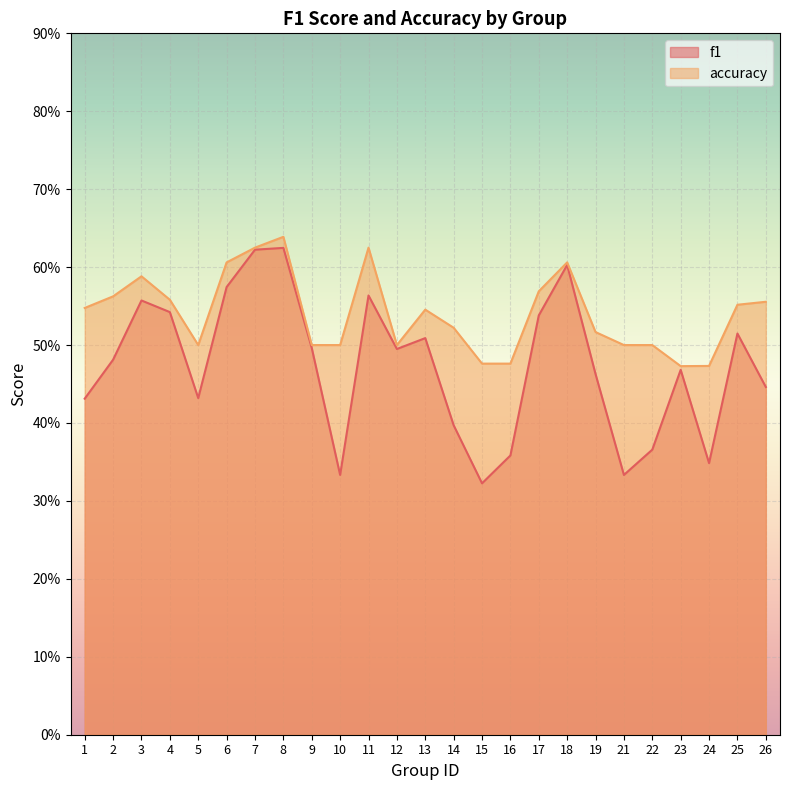

How many lines are shown in the chart?

2